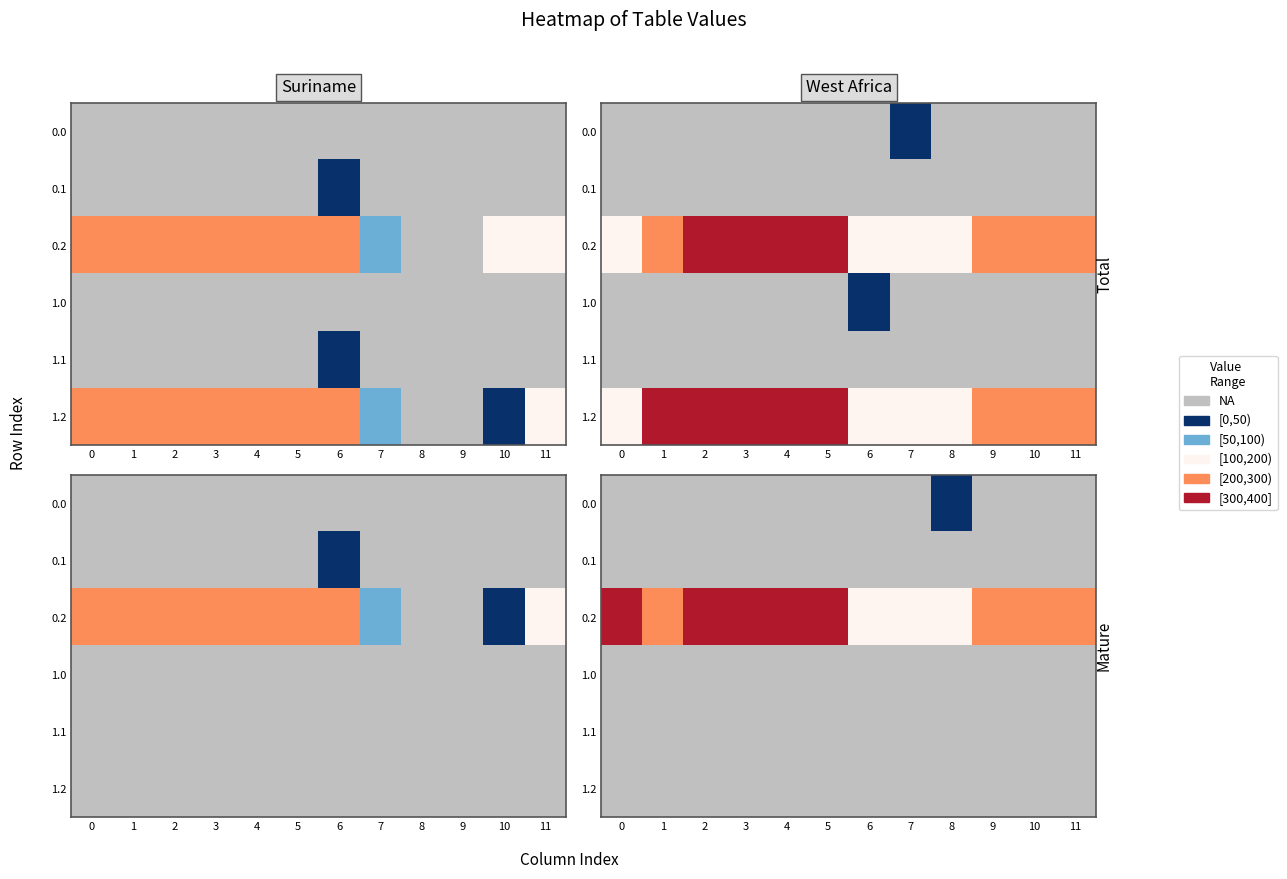

What is the total value across all series at 11?

4